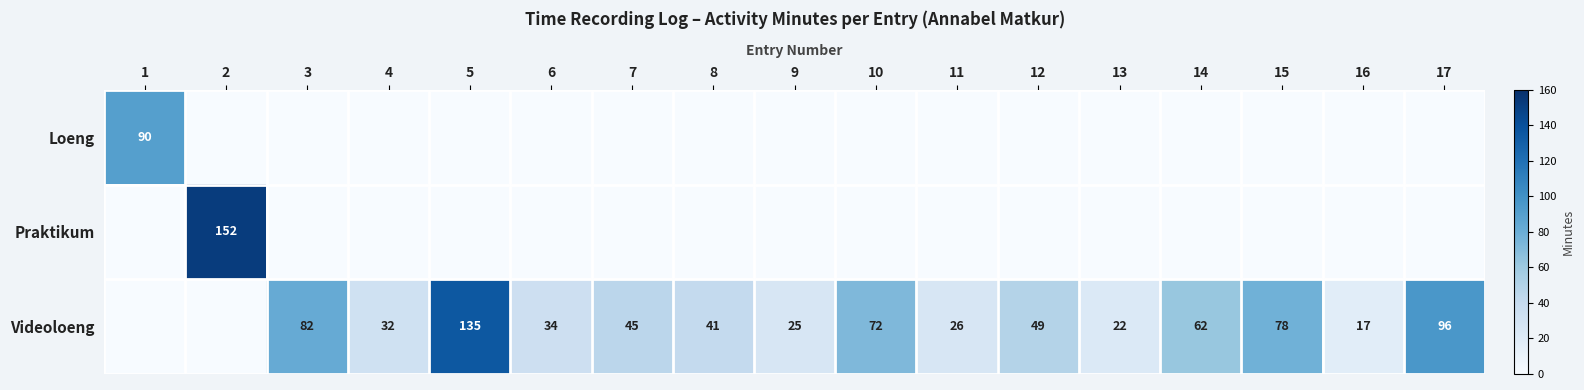

The value of Videoloeng at 8 is 41. True or false?

True